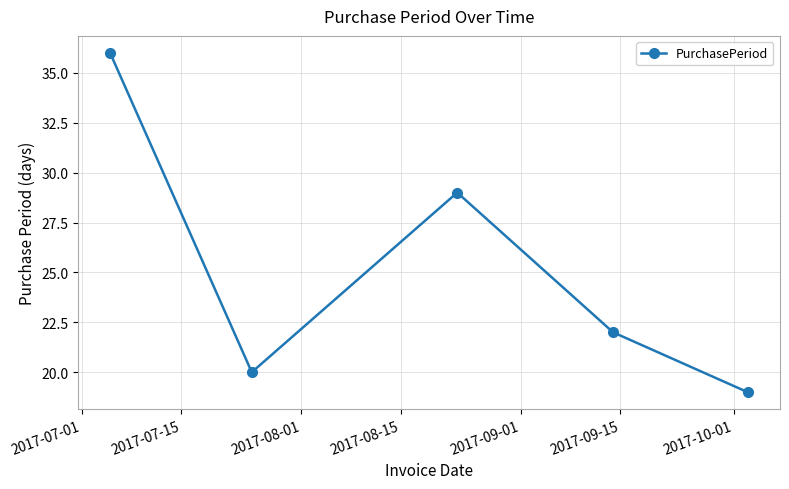

What is the greatest value displayed?

36